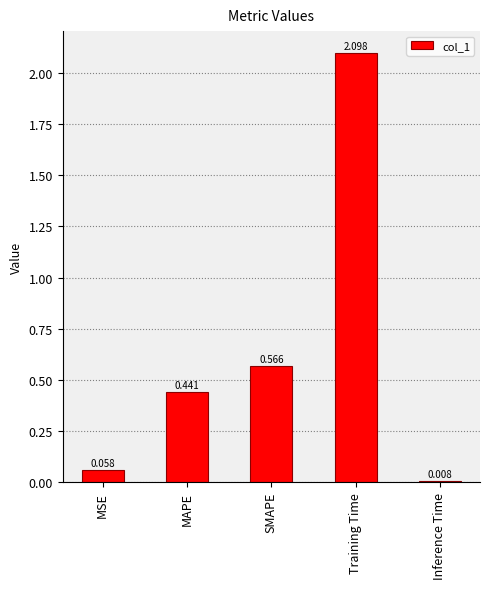

True or false: the data shows 0.8 at SMAPE.

False